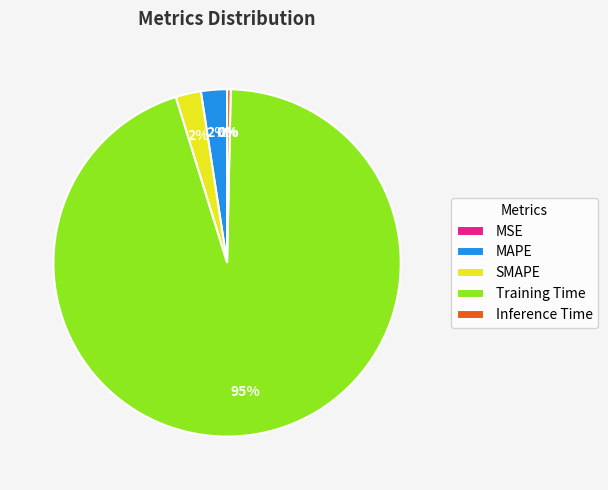

Combined, do MAPE and Training Time account for over 50%?

Yes